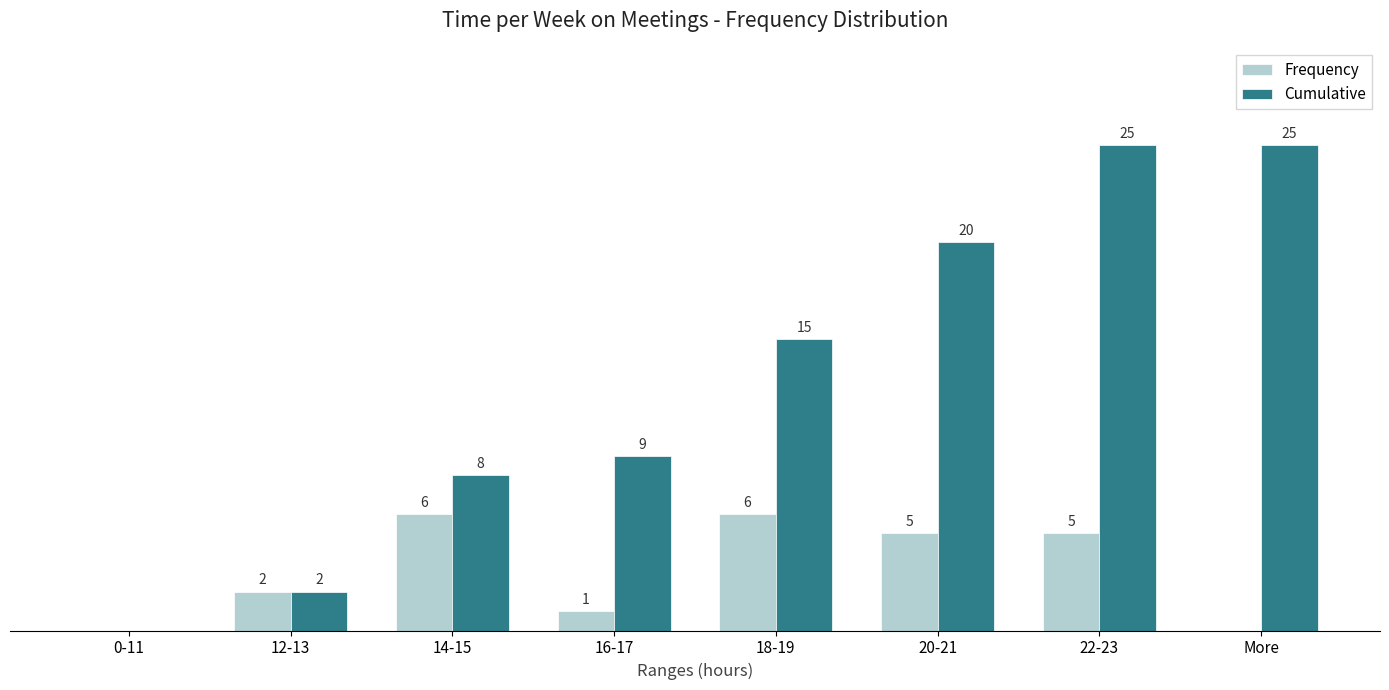

Is the value of Frequency at 16-17 greater than the value of Cumulative at 18-19?

No